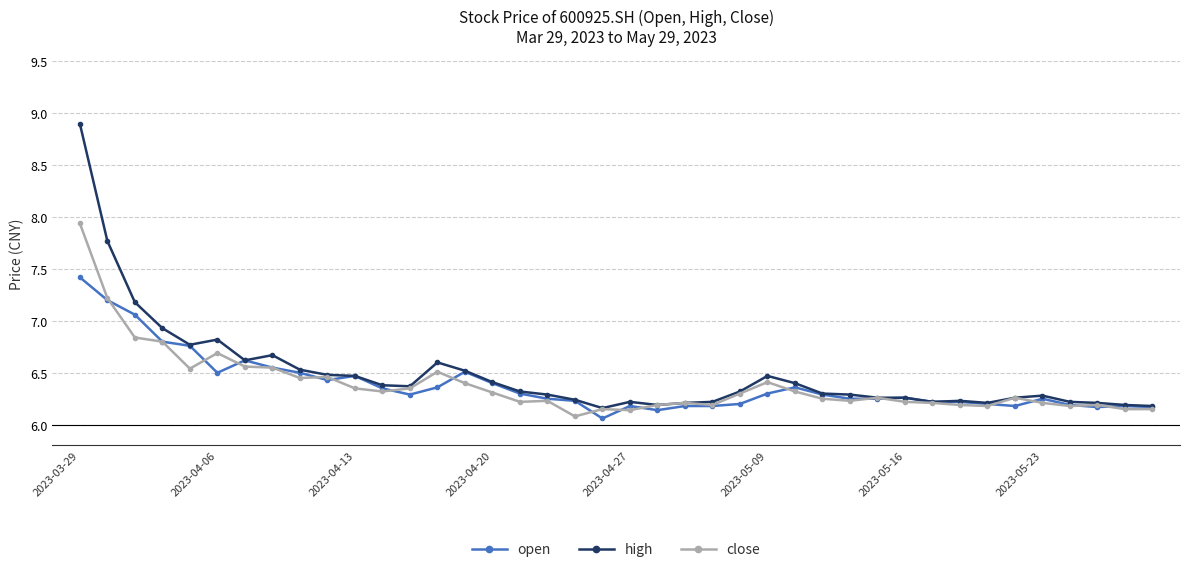

At how many categories does at least one series exceed 7?

3